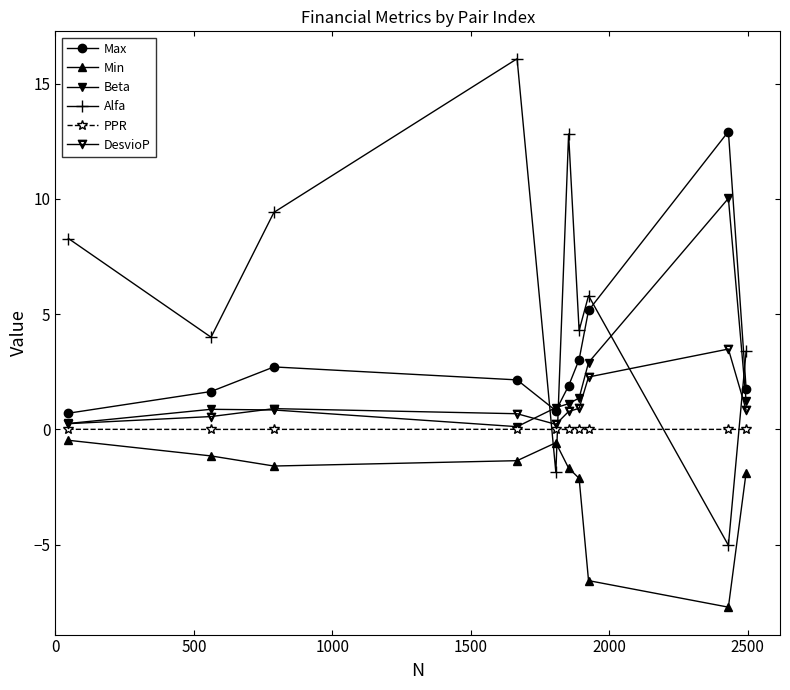

Which series has the largest total across all categories?

Alfa